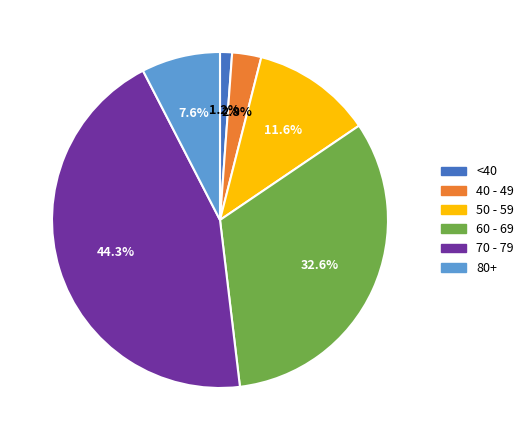

Between <40 and 70 - 79, which is larger?

70 - 79